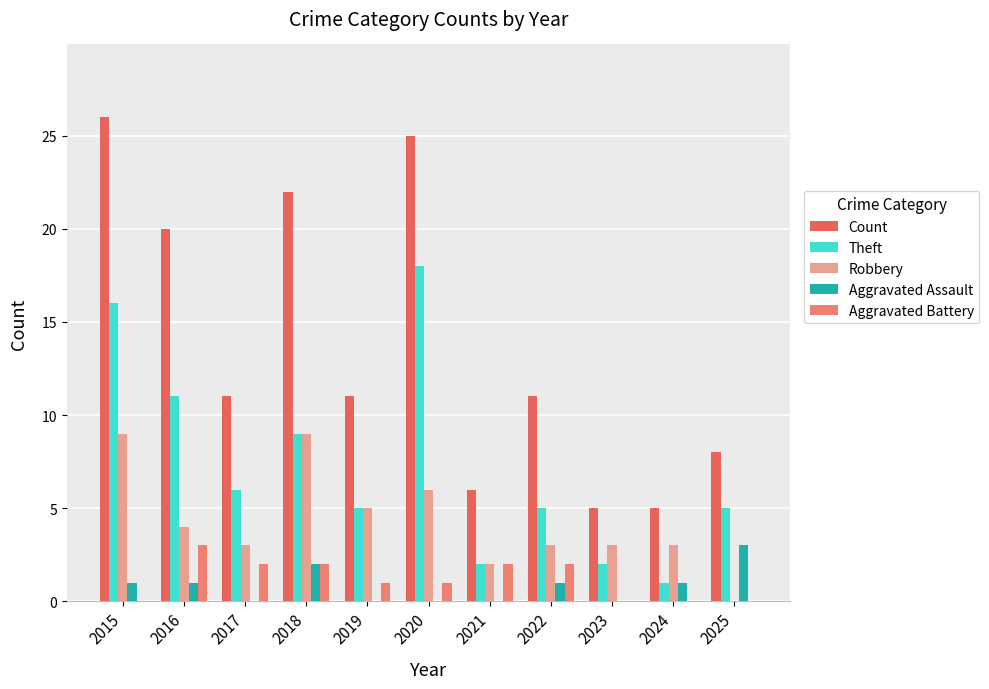

At how many categories does at least one series exceed 17?

4